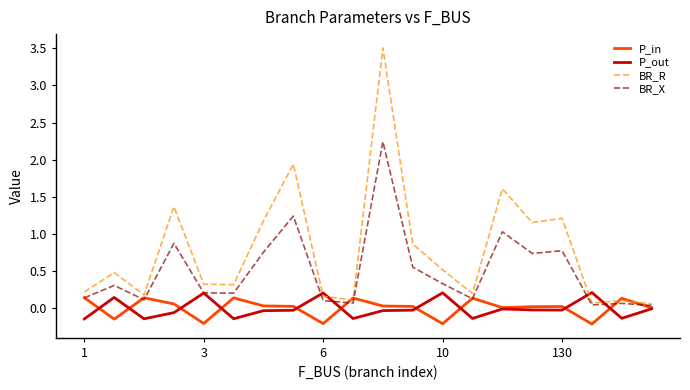

Which series has the largest range (max minus min)?

BR_R